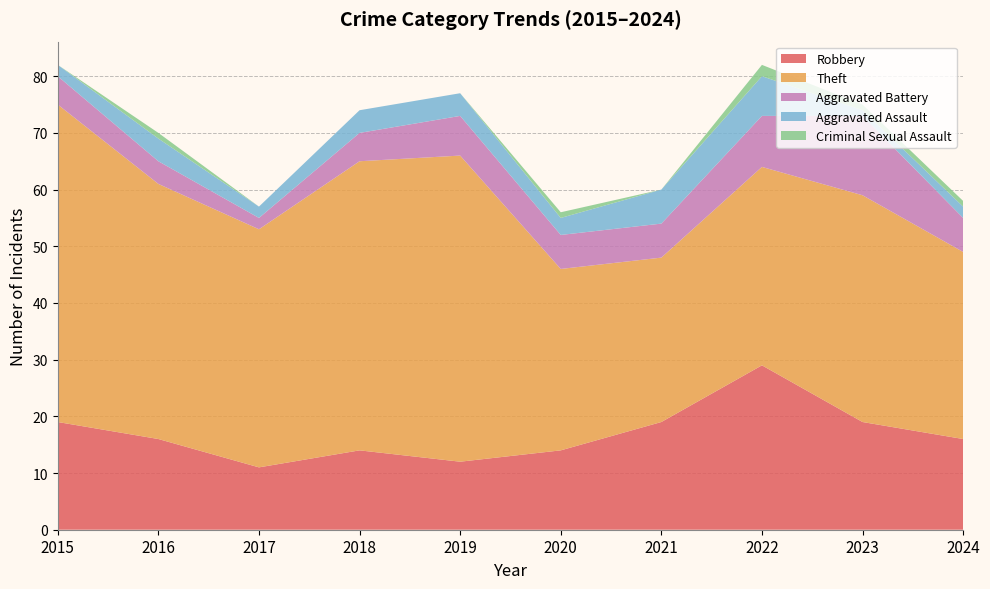

Reading left to right, what are all the values shown in this chart?

Robbery: 2015=19	2016=16	2017=11	2018=14	2019=12	2020=14	2021=19	2022=29	2023=19	2024=16
Theft: 2015=56	2016=45	2017=42	2018=51	2019=54	2020=32	2021=29	2022=35	2023=40	2024=33
Aggravated Battery: 2015=5	2016=4	2017=2	2018=5	2019=7	2020=6	2021=6	2022=9	2023=14	2024=6
Aggravated Assault: 2015=2	2016=4	2017=2	2018=4	2019=4	2020=3	2021=6	2022=7	2023=1	2024=2
Criminal Sexual Assault: 2015=0	2016=1	2017=0	2018=0	2019=0	2020=1	2021=0	2022=2	2023=1	2024=1